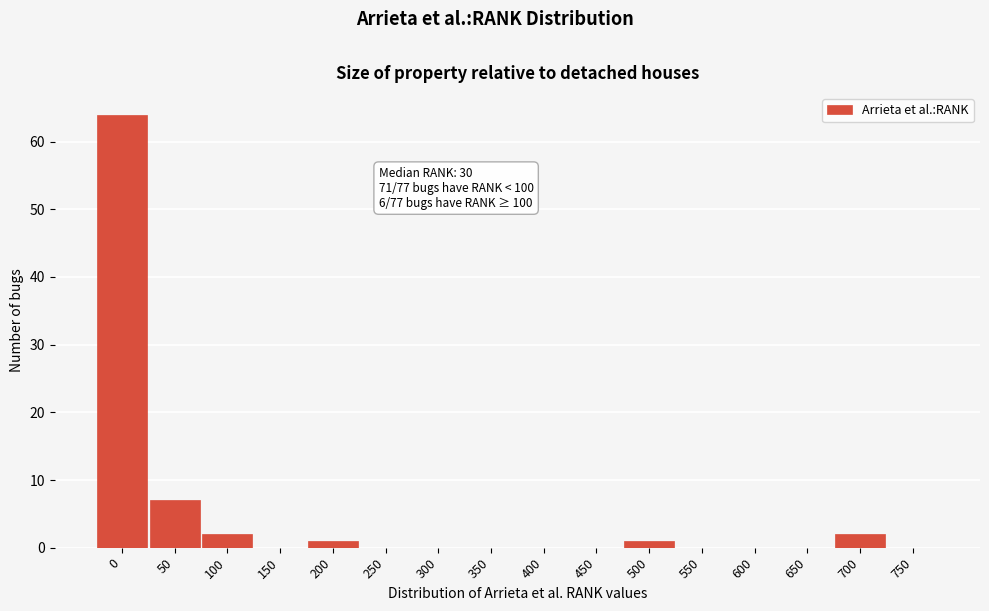

Reading left to right, list all the values displayed in this chart.

0=64	50=7	100=2	150=0	200=1	250=0	300=0	350=0	400=0	450=0	500=1	550=0	600=0	650=0	700=2	750=0